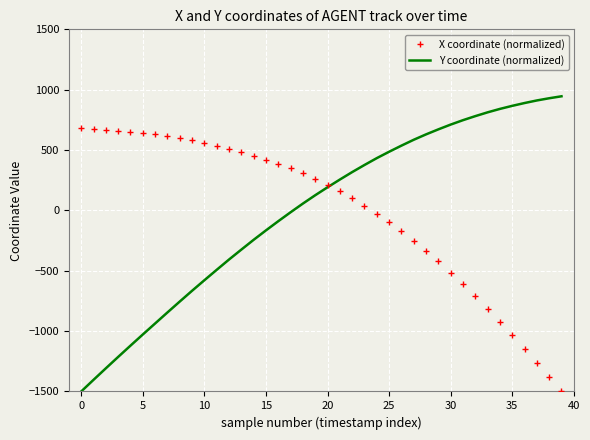

Rank the series by their maximum value, from lowest to highest.

X coordinate (normalized), Y coordinate (normalized)